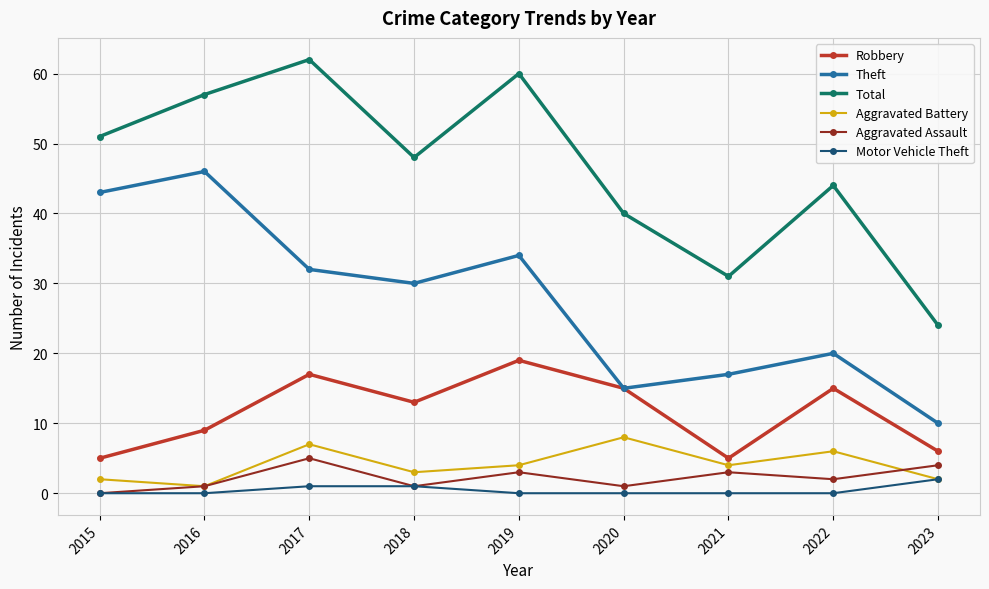

At how many categories does at least one series exceed 25?

8